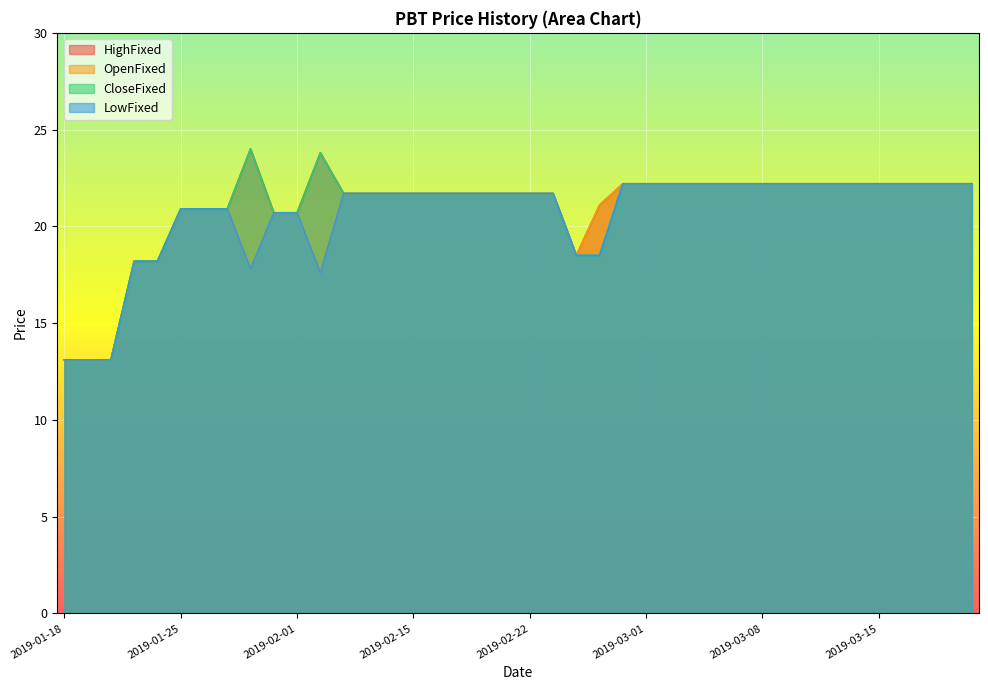

What is the greatest value displayed?

24.0